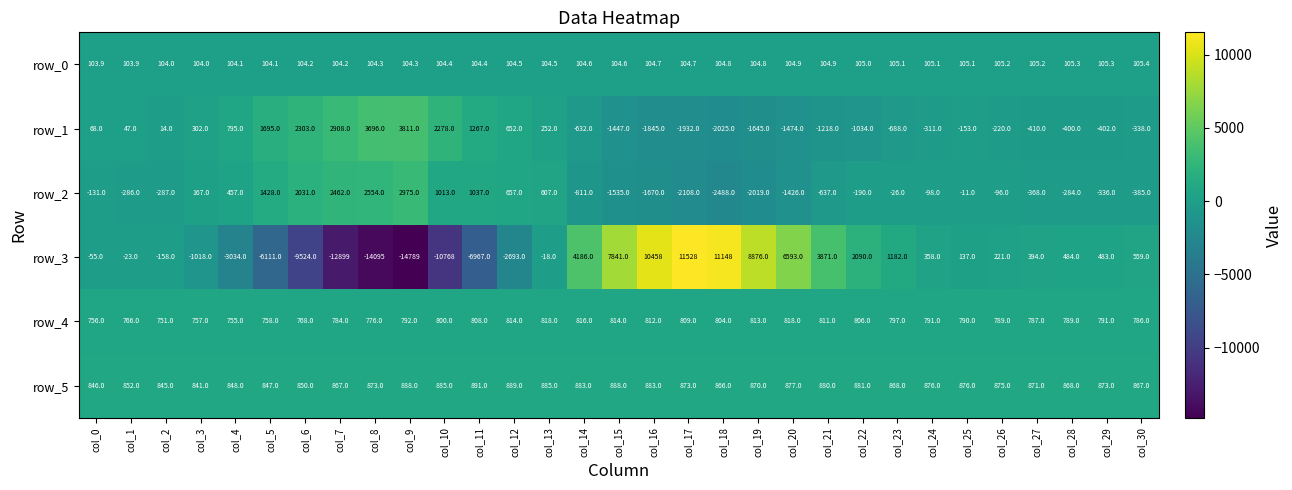

Reading left to right, what are all the values shown in this chart?

row_0: col_0=103.9	col_1=103.9	col_2=104.0	col_3=104.0	col_4=104.1	col_5=104.1	col_6=104.2	col_7=104.2	col_8=104.3	col_9=104.3	col_10=104.4	col_11=104.4	col_12=104.5	col_13=104.5	col_14=104.6	col_15=104.6	col_16=104.7	col_17=104.7	col_18=104.8	col_19=104.8	col_20=104.9	col_21=104.9	col_22=105.0	col_23=105.1	col_24=105.1	col_25=105.1	col_26=105.2	col_27=105.2	col_28=105.3	col_29=105.3	col_30=105.4
row_1: col_0=68.0	col_1=47.0	col_2=14.0	col_3=302.0	col_4=795.0	col_5=1695.0	col_6=2303.0	col_7=2908.0	col_8=3696.0	col_9=3811.0	col_10=2278.0	col_11=1267.0	col_12=652.0	col_13=252.0	col_14=-632.0	col_15=-1447.0	col_16=-1845.0	col_17=-1932.0	col_18=-2025.0	col_19=-1645.0	col_20=-1474.0	col_21=-1218.0	col_22=-1034.0	col_23=-688.0	col_24=-311.0	col_25=-153.0	col_26=-220.0	col_27=-410.0	col_28=-400.0	col_29=-402.0	col_30=-338.0
row_2: col_0=-131.0	col_1=-286.0	col_2=-287.0	col_3=167.0	col_4=457.0	col_5=1428.0	col_6=2031.0	col_7=2462.0	col_8=2554.0	col_9=2975.0	col_10=1013.0	col_11=1037.0	col_12=657.0	col_13=607.0	col_14=-811.0	col_15=-1535.0	col_16=-1670.0	col_17=-2108.0	col_18=-2488.0	col_19=-2019.0	col_20=-1426.0	col_21=-637.0	col_22=-190.0	col_23=-26.0	col_24=-98.0	col_25=-11.0	col_26=-96.0	col_27=-368.0	col_28=-284.0	col_29=-336.0	col_30=-385.0
row_3: col_0=-55.0	col_1=-23.0	col_2=-158.0	col_3=-1018.0	col_4=-3034.0	col_5=-6111.0	col_6=-9524.0	col_7=-12899.0	col_8=-14095.0	col_9=-14789.0	col_10=-10768.0	col_11=-6967.0	col_12=-2693.0	col_13=-18.0	col_14=4186.0	col_15=7841.0	col_16=10458.0	col_17=11528.0	col_18=11148.0	col_19=8876.0	col_20=6593.0	col_21=3871.0	col_22=2090.0	col_23=1182.0	col_24=358.0	col_25=137.0	col_26=221.0	col_27=394.0	col_28=484.0	col_29=483.0	col_30=559.0
row_4: col_0=756.0	col_1=766.0	col_2=751.0	col_3=757.0	col_4=755.0	col_5=758.0	col_6=768.0	col_7=784.0	col_8=776.0	col_9=792.0	col_10=800.0	col_11=808.0	col_12=814.0	col_13=818.0	col_14=816.0	col_15=814.0	col_16=812.0	col_17=809.0	col_18=804.0	col_19=813.0	col_20=818.0	col_21=811.0	col_22=806.0	col_23=797.0	col_24=791.0	col_25=790.0	col_26=789.0	col_27=787.0	col_28=789.0	col_29=791.0	col_30=786.0
row_5: col_0=846.0	col_1=852.0	col_2=845.0	col_3=841.0	col_4=848.0	col_5=847.0	col_6=850.0	col_7=867.0	col_8=873.0	col_9=888.0	col_10=885.0	col_11=891.0	col_12=889.0	col_13=885.0	col_14=883.0	col_15=888.0	col_16=883.0	col_17=873.0	col_18=866.0	col_19=870.0	col_20=877.0	col_21=880.0	col_22=881.0	col_23=868.0	col_24=876.0	col_25=876.0	col_26=875.0	col_27=871.0	col_28=868.0	col_29=873.0	col_30=867.0